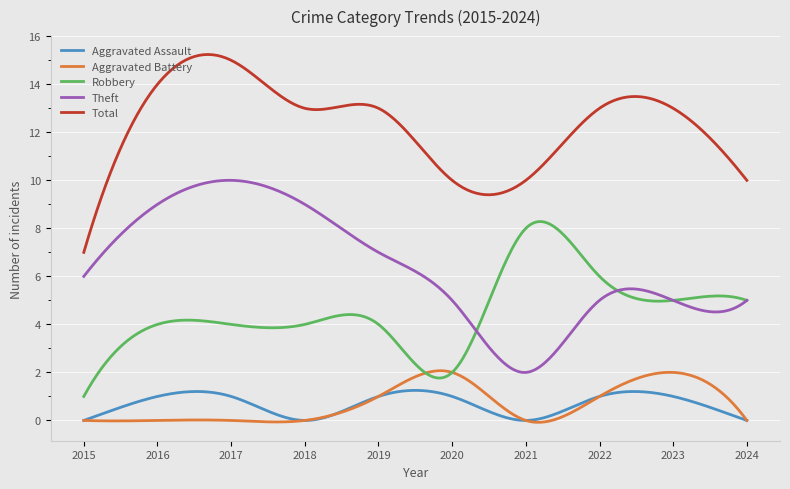

What is the maximum value shown in the chart?

15.2